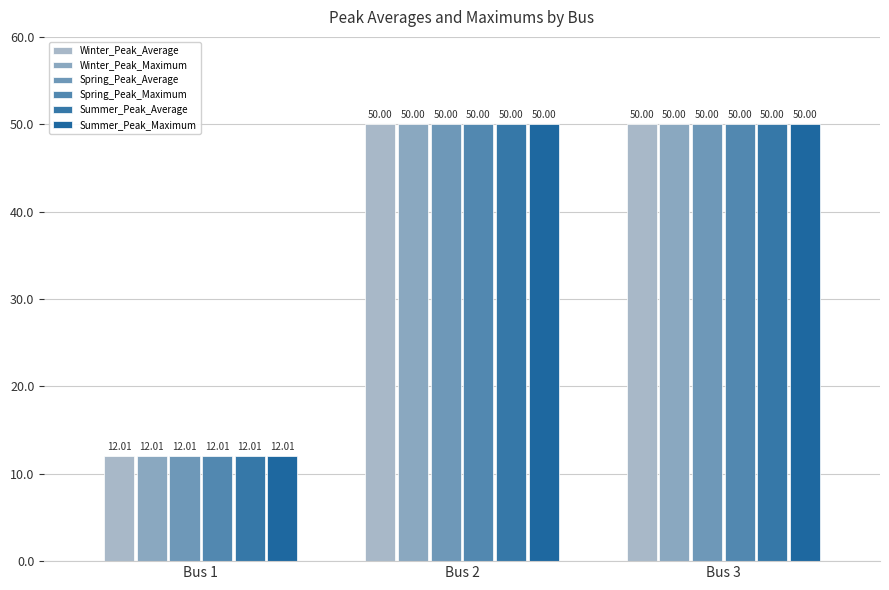

How many bars are there in total?

18